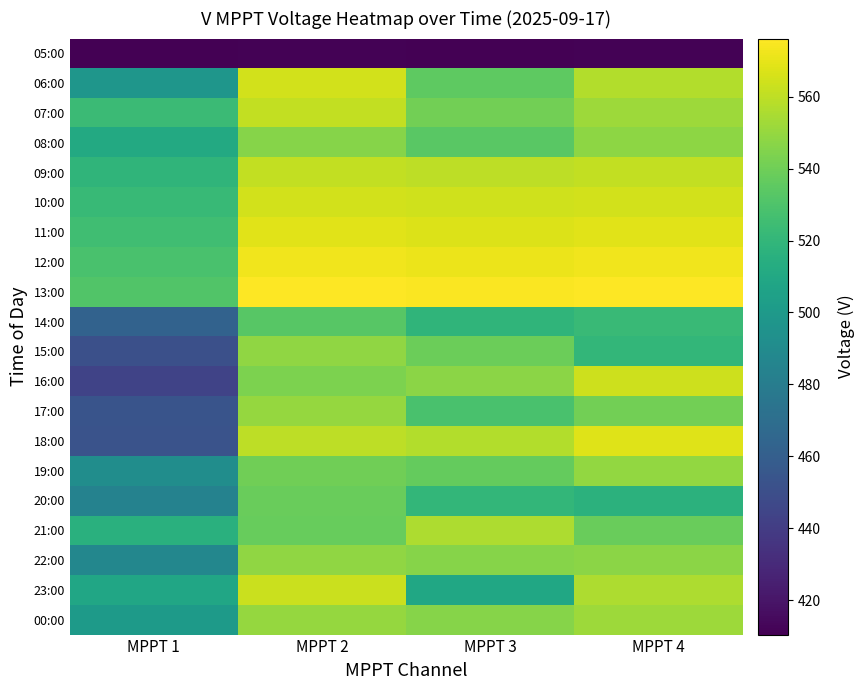

What is the maximum value shown in the chart?

576.2